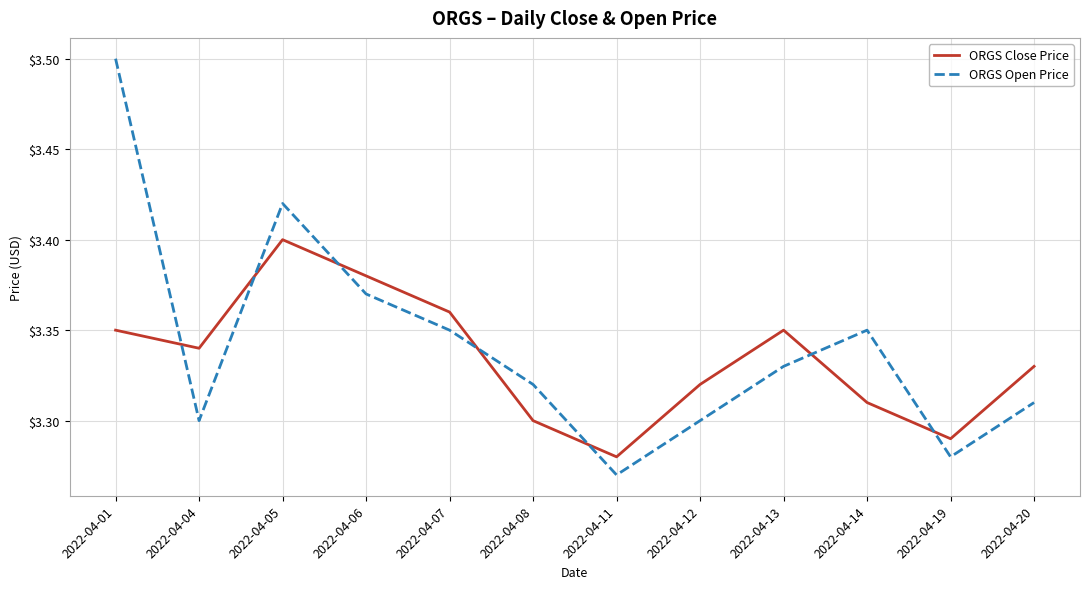

How many series are shown in this chart?

2